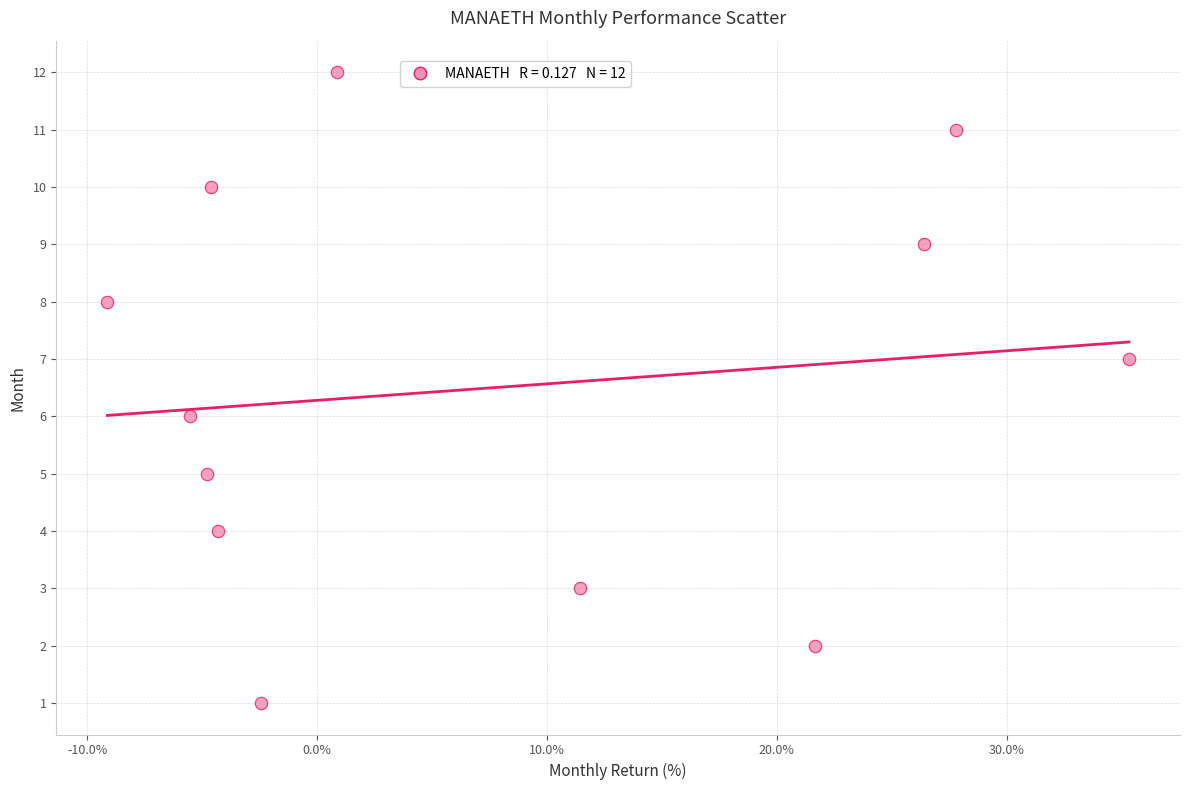

What is the range of Y values (max minus min)?

11